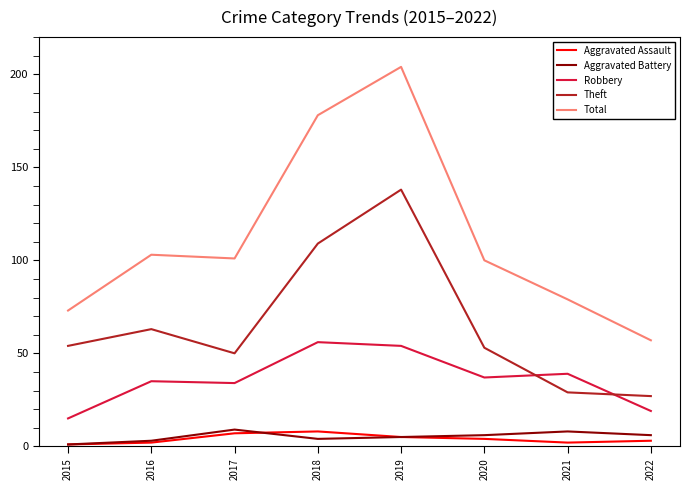

What is the maximum value for Theft?

138